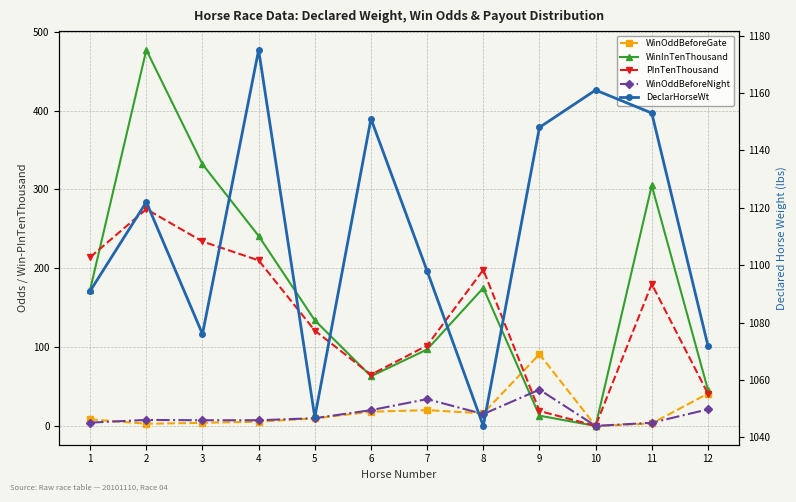

Reading left to right, what are all the values shown in this chart?

WinOddBeforeGate: 1=8.4	2=2.8	3=3.9	4=5.4	5=9.6	6=18.0	7=20.0	8=16.0	9=91.0	10=0.0	11=3.1	12=41.0
WinInTenThousand: 1=173.0	2=477.0	3=332.0	4=241.0	5=134.0	6=63.0	7=97.0	8=175.0	9=13.0	10=0.0	11=305.0	12=46.0
PInTenThousand: 1=214.0	2=275.0	3=234.0	4=210.0	5=121.0	6=65.0	7=102.0	8=198.0	9=19.0	10=0.0	11=180.0	12=41.0
WinOddBeforeNight: 1=4.2	2=7.6	3=7.2	4=7.2	5=9.8	6=20.0	7=34.0	8=15.0	9=46.0	10=0.0	11=4.0	12=21.0
DeclarHorseWt: 1=1091.0	2=1122.0	3=1076.0	4=1175.0	5=1047.0	6=1151.0	7=1098.0	8=1044.0	9=1148.0	10=1161.0	11=1153.0	12=1072.0